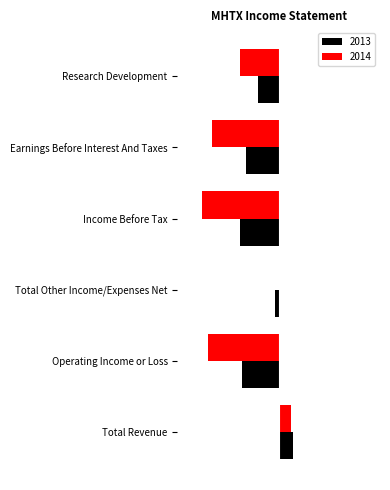

What are all the series names shown in the legend?

2013, 2014